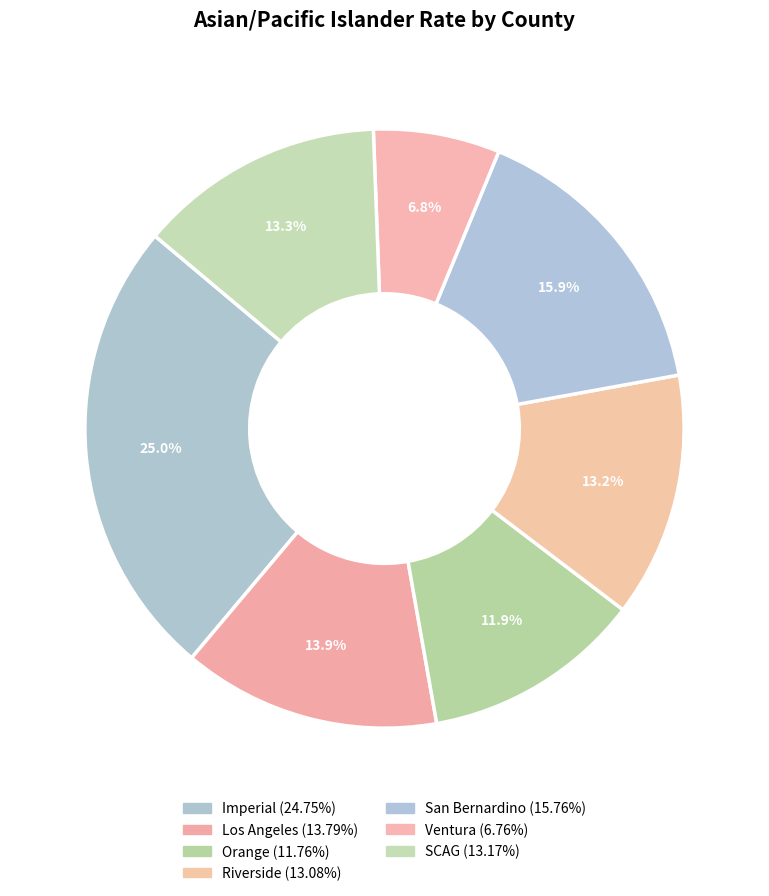

Does any single category account for the majority?

No